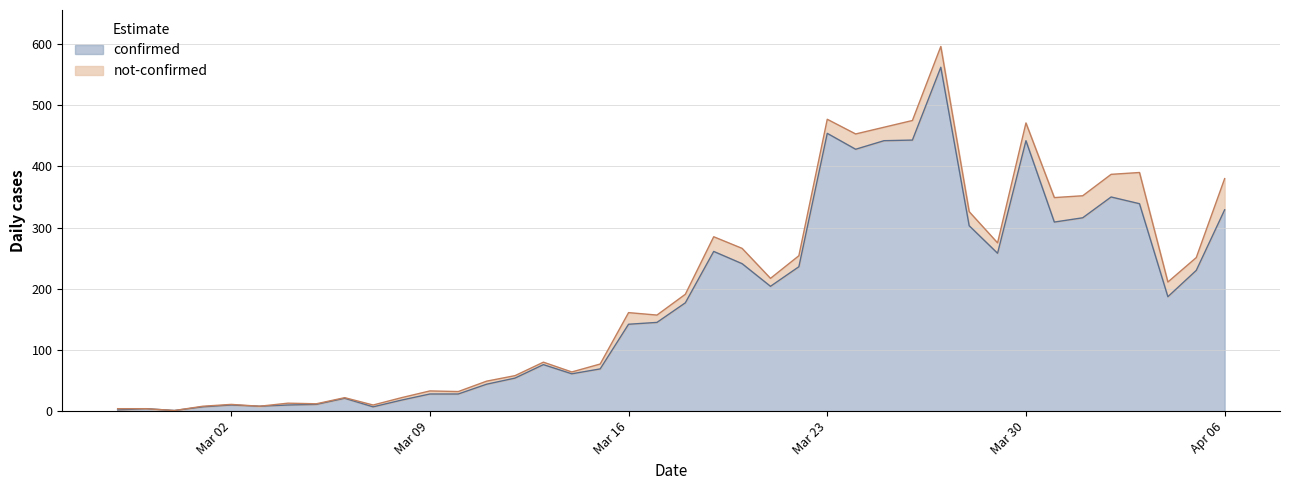

The chart shows a value of 317 at 2020-04-05. True or false?

False